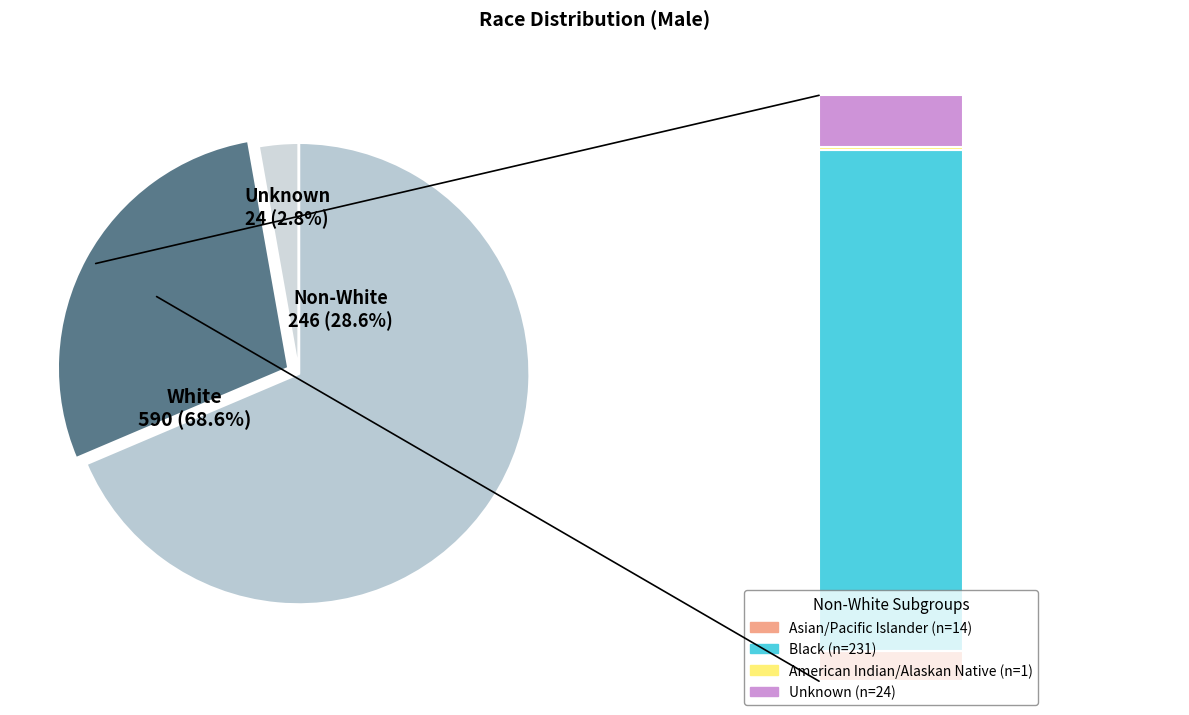

To the nearest percent, what is the difference between the Black and Asian/Pacific Islander slice percentages?

25%